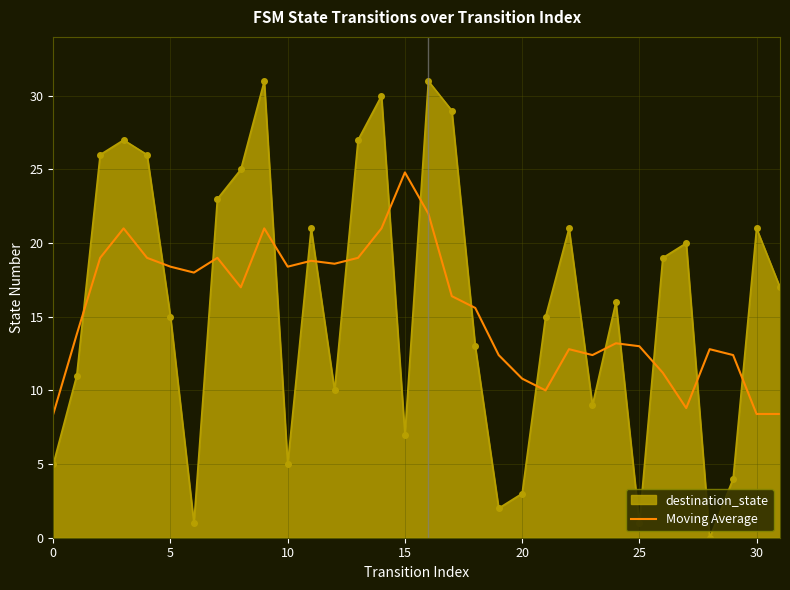

What is the highest value of the Moving Average series?

24.8